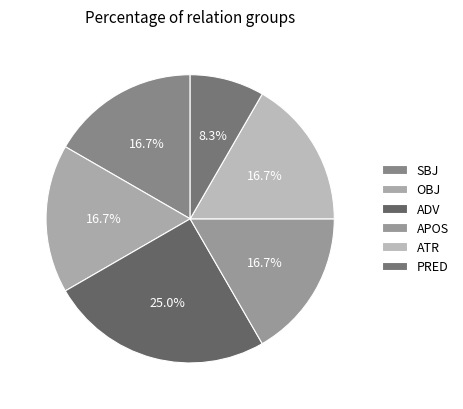

Does any single category account for the majority?

No